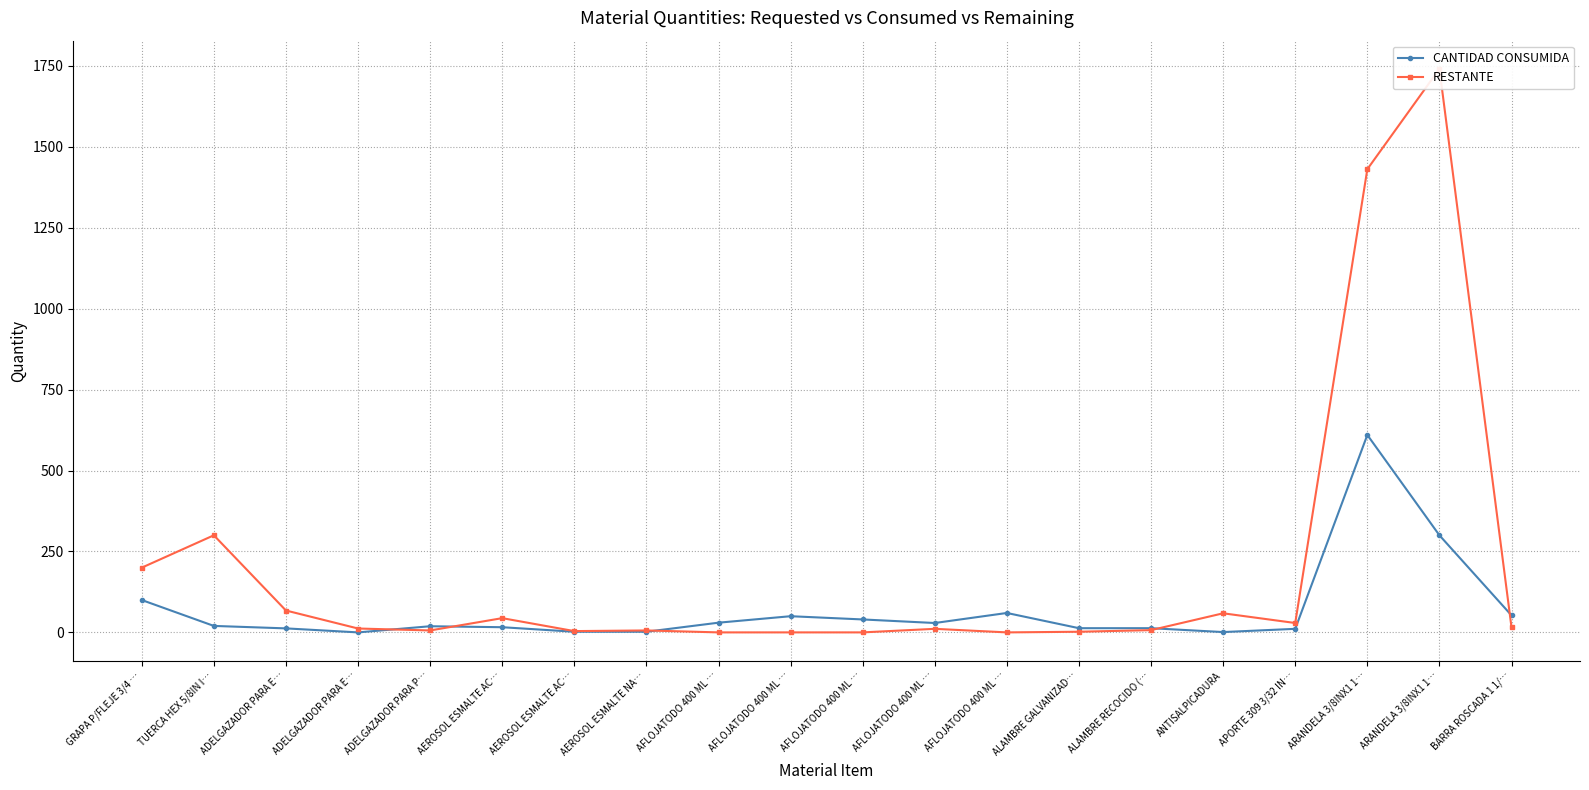

What is the highest value of the RESTANTE series?

1741.0